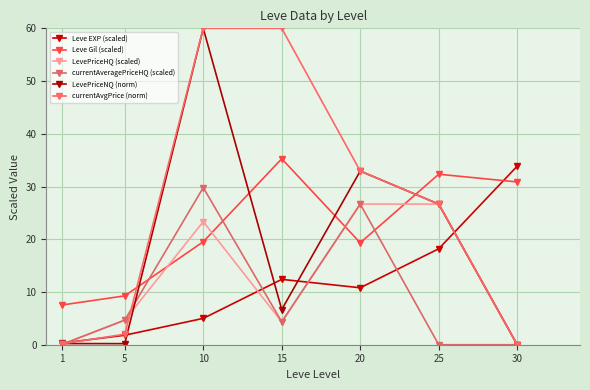

How many lines are shown in the chart?

6